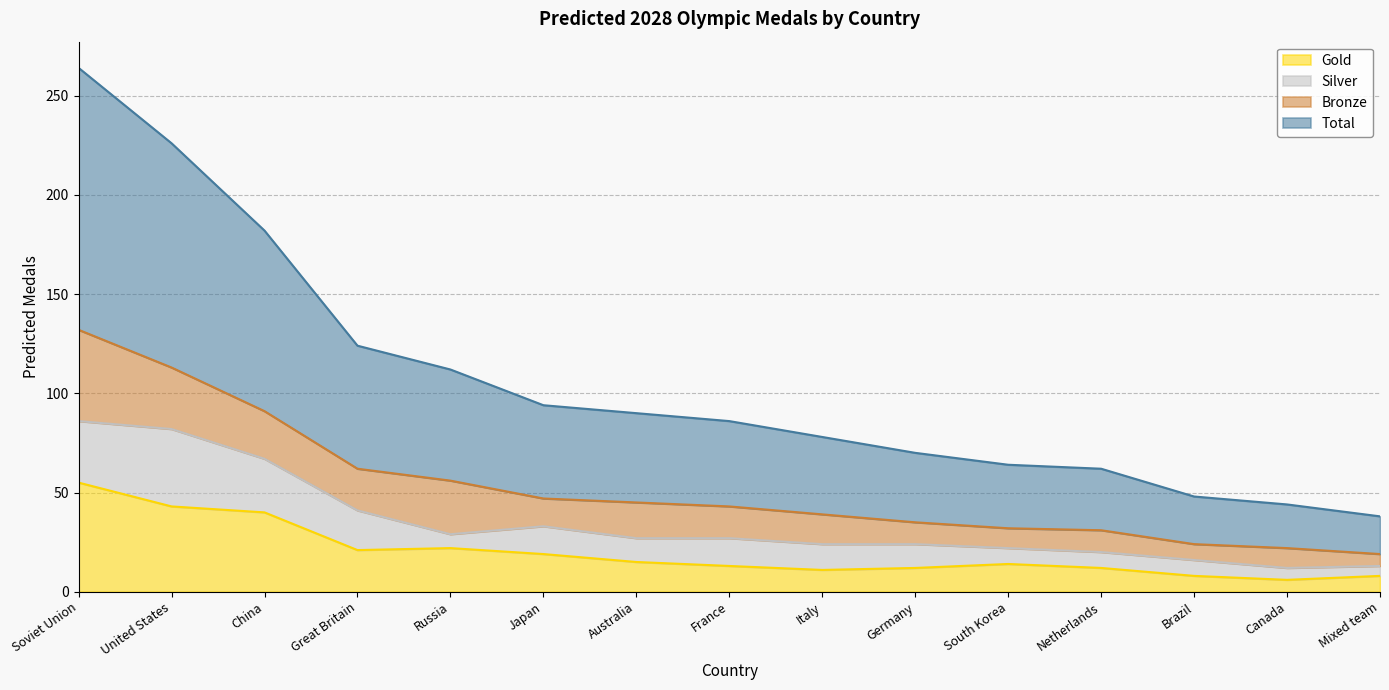

At which label does Gold reach its peak?

Soviet Union